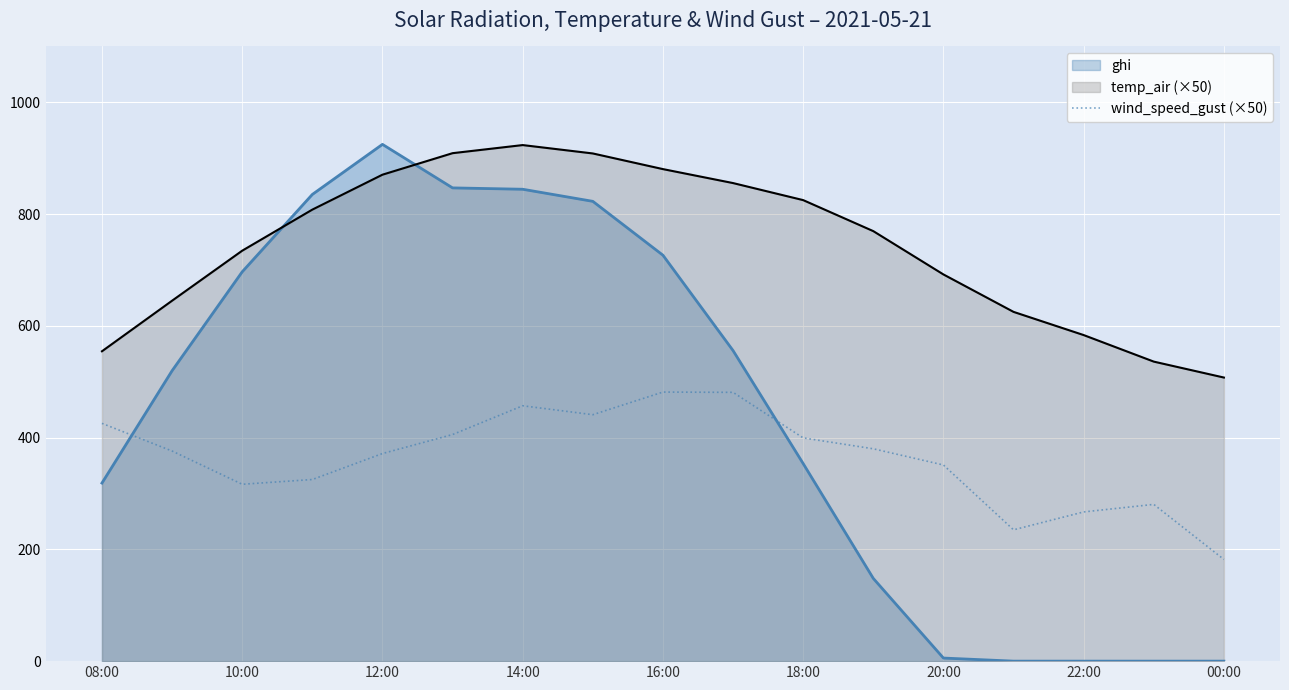

Rank the series at 12:00 from highest to lowest value.

ghi, temp_air (×50), wind_speed_gust (×50)